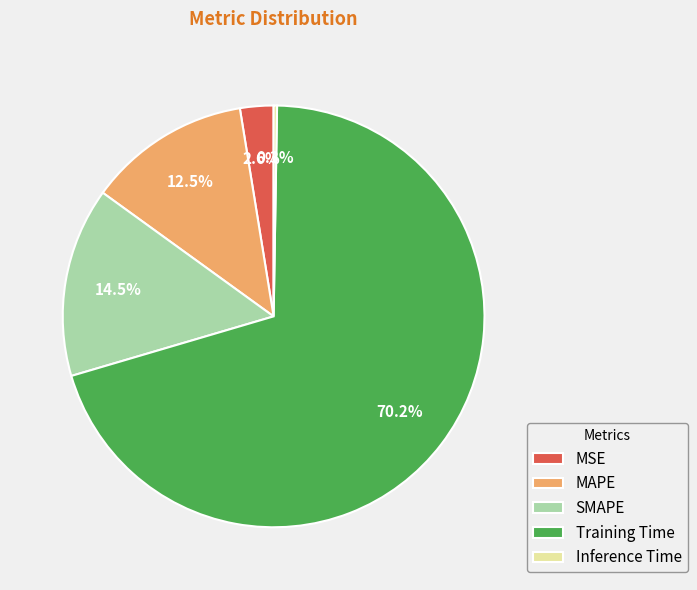

Does Training Time account for over 50% of the chart?

Yes